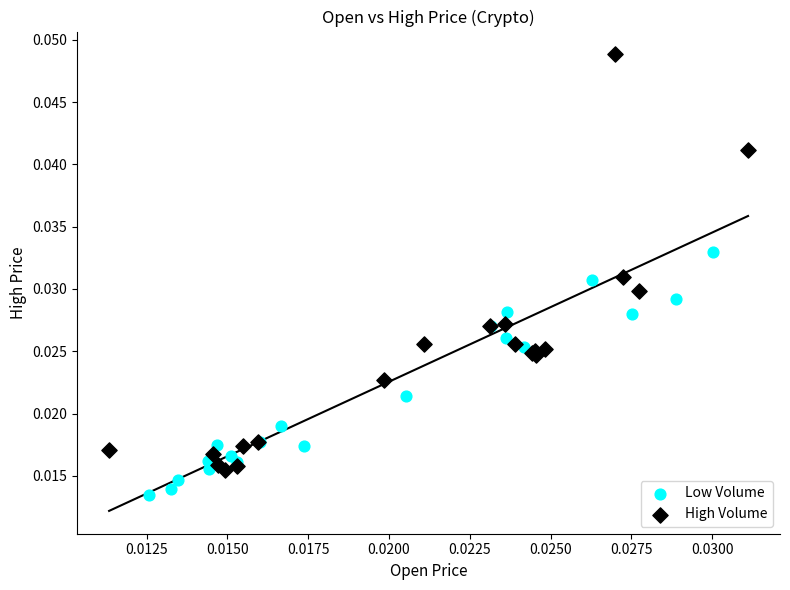

Which series reaches the maximum Y coordinate?

High Volume